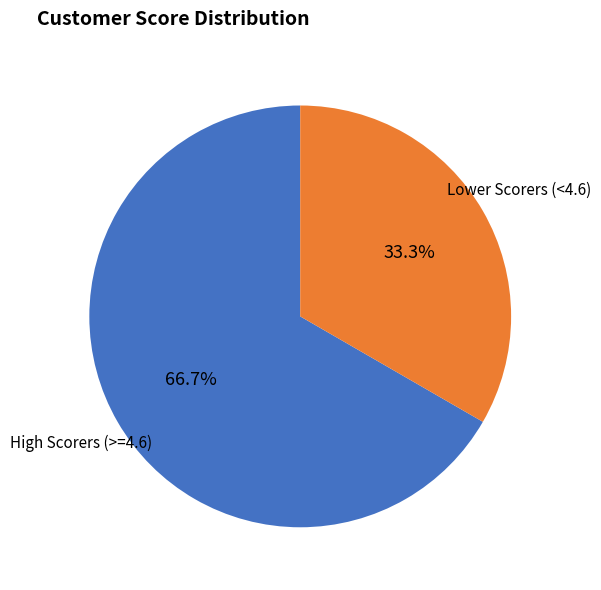

Is there a majority slice in this chart?

Yes